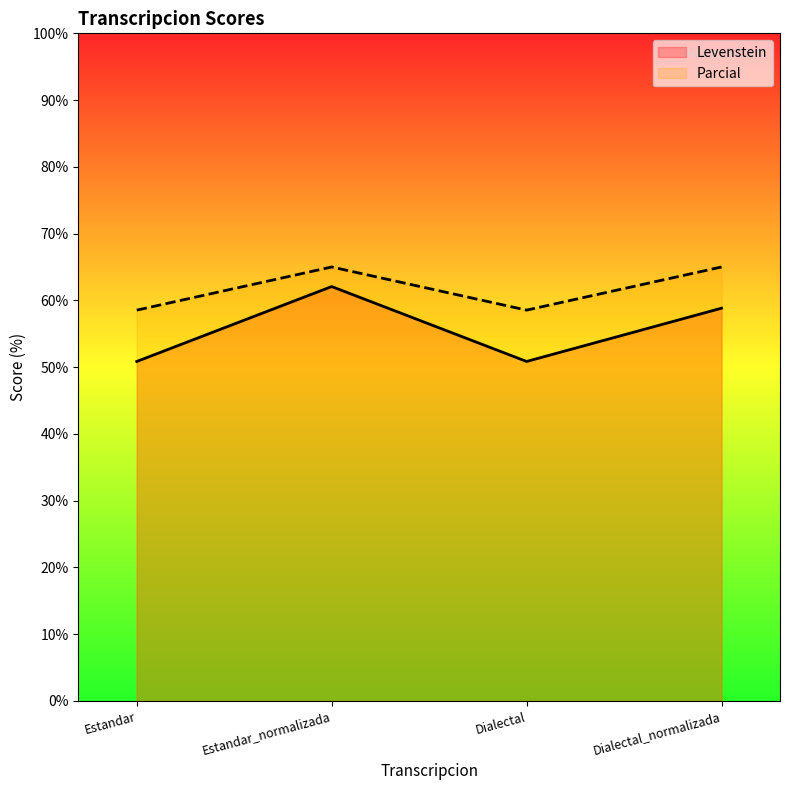

How many interior local valleys does the Levenstein series have?

1